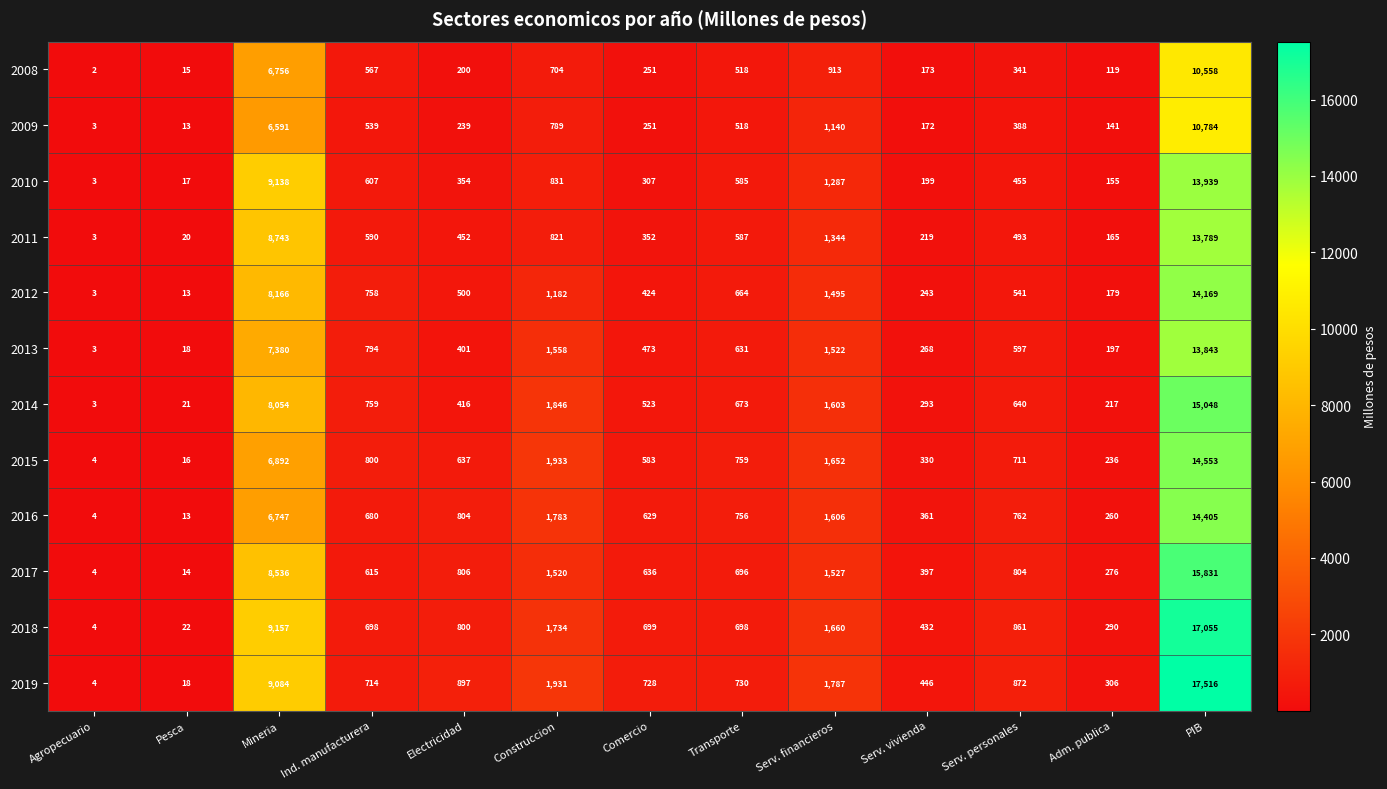

The 2013 series shows 5 at Agropecuario. True or false?

False